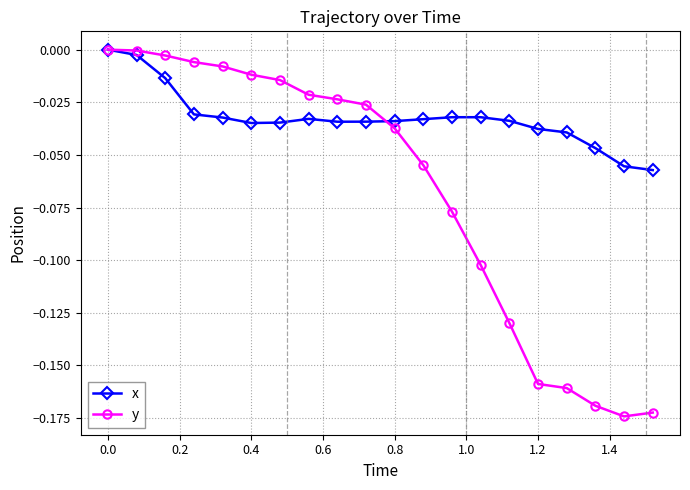

Which series has the largest total across all categories?

x